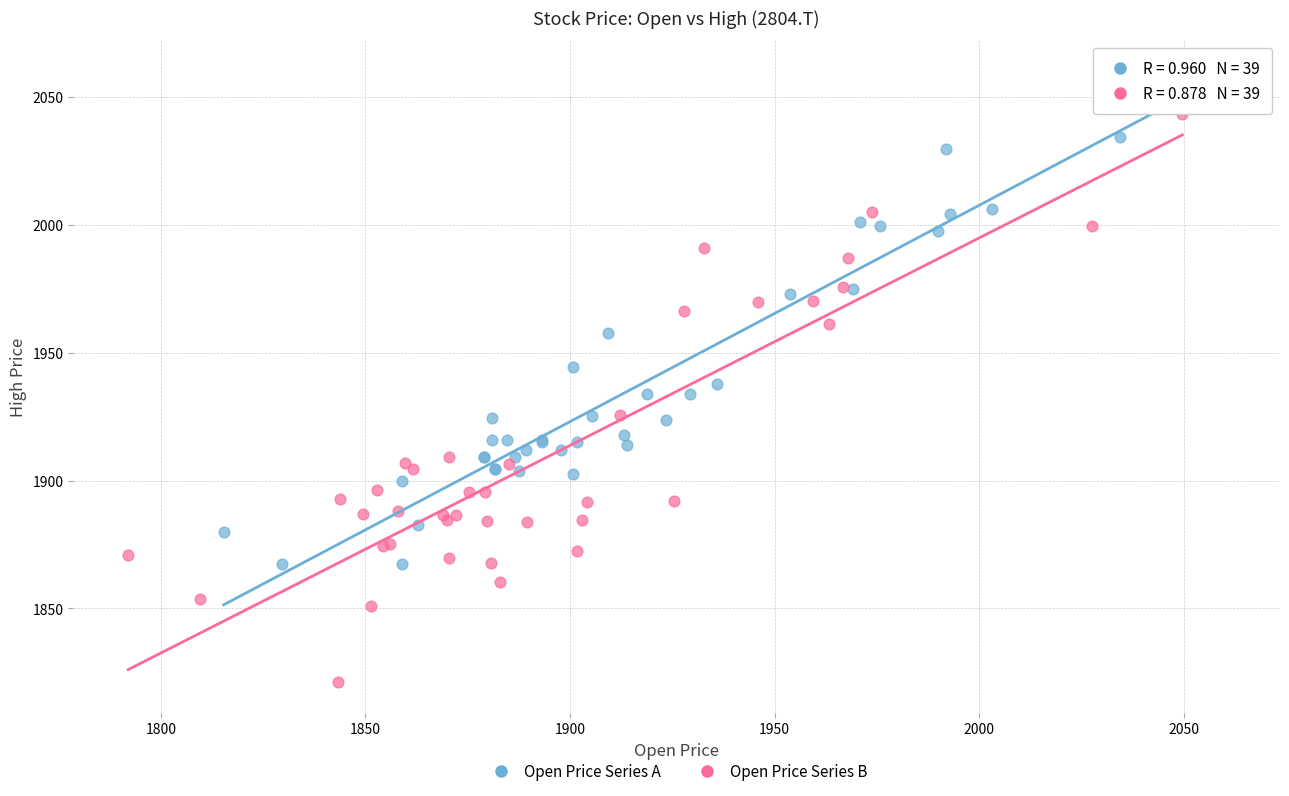

Which series has the largest Y range (max minus min)?

Open Price Series B